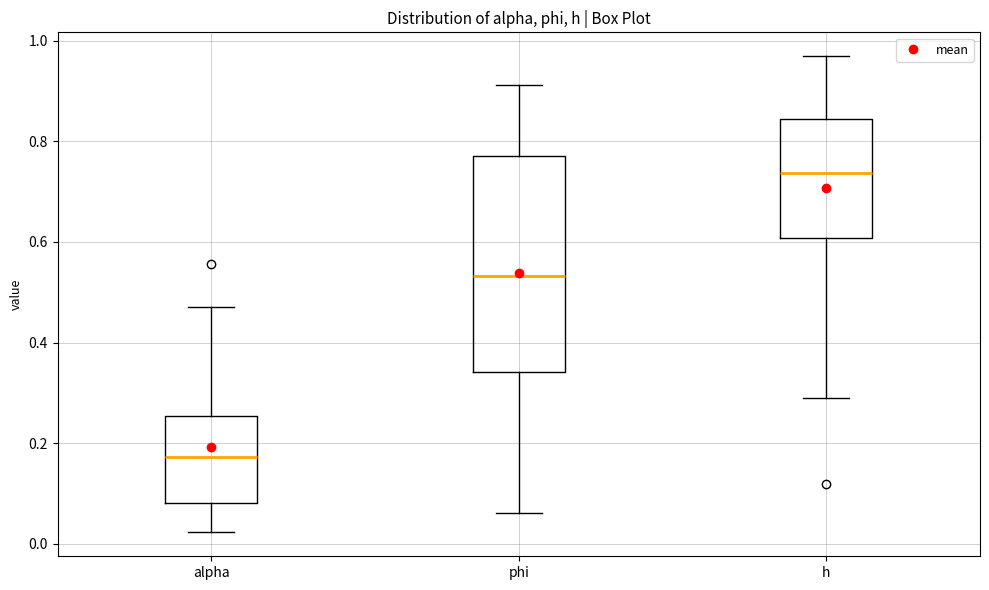

Reading left to right, read every box against the y-axis: the position of its median line, the range the box covers, and the ends of its whiskers. The values are not printed on the chart, so give them approximately, as read against the axis.

alpha: median 0.18, box 0.08 to 0.26, whiskers 0.02 to 0.48
phi: median 0.54, box 0.34 to 0.78, whiskers 0.06 to 0.92
h: median 0.74, box 0.60 to 0.84, whiskers 0.28 to 0.96